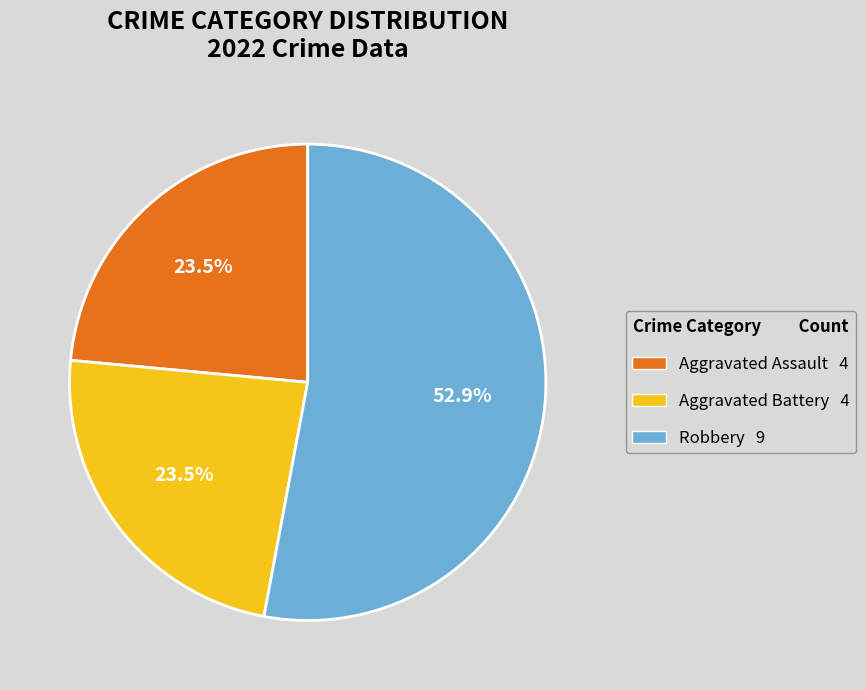

Is there any slice that represents more than half of the pie?

Yes